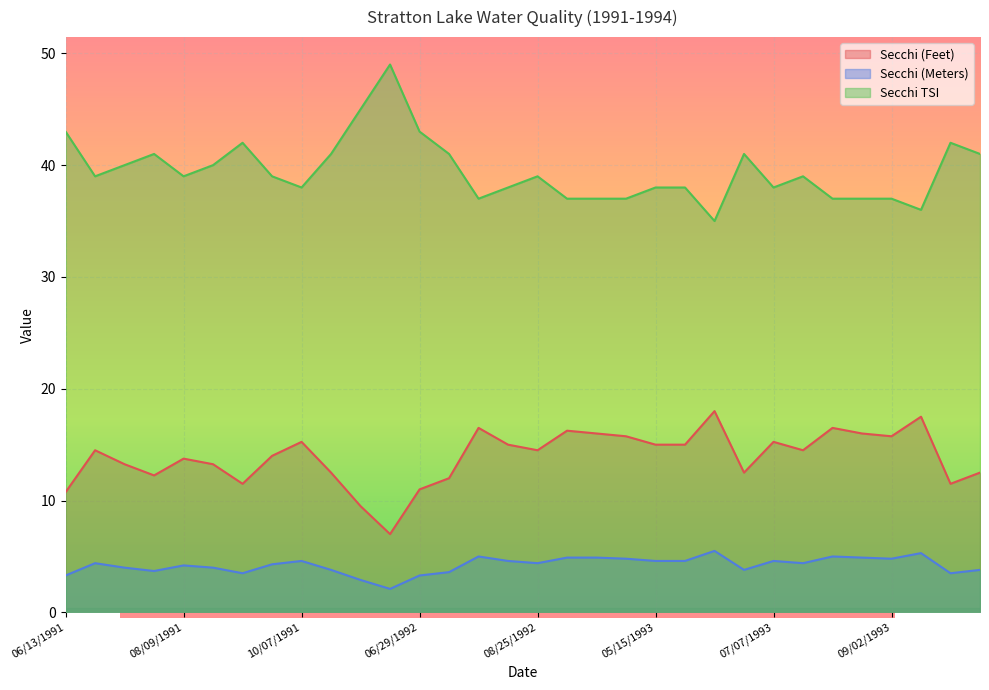

Where is the first local minimum for Secchi (Meters)?

07/26/1991